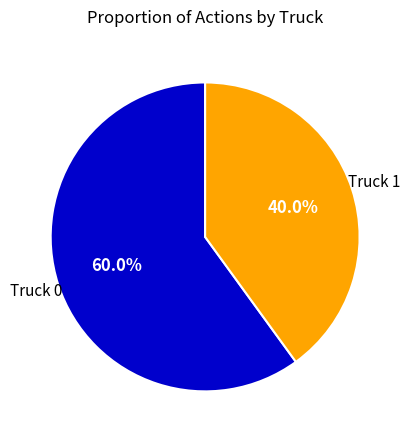

Is there any slice that represents more than half of the pie?

Yes